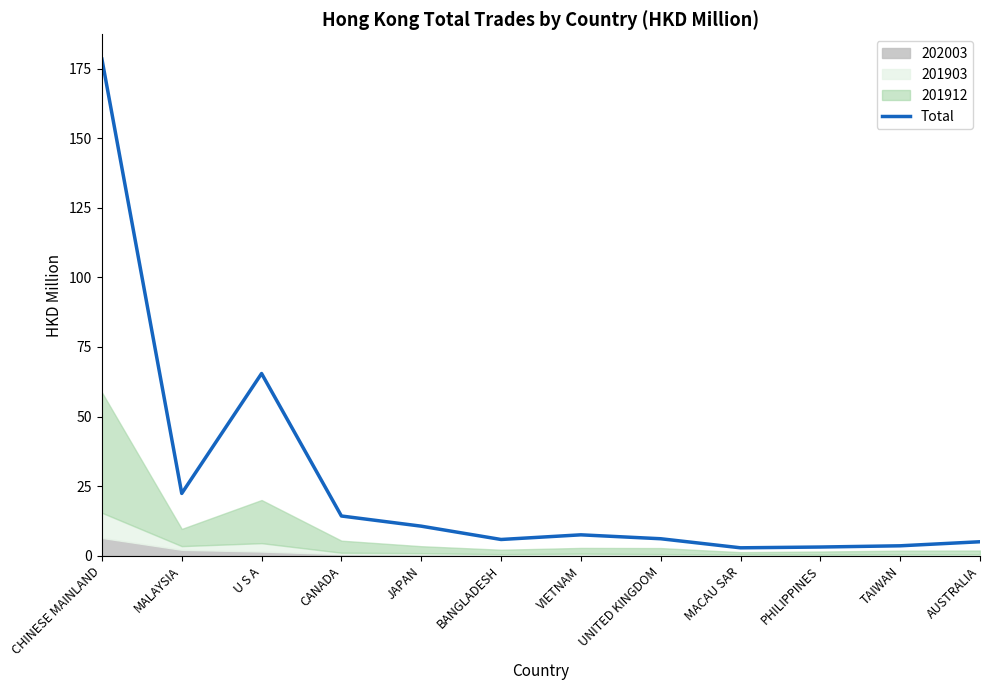

Does the chart have visible grid lines?

No